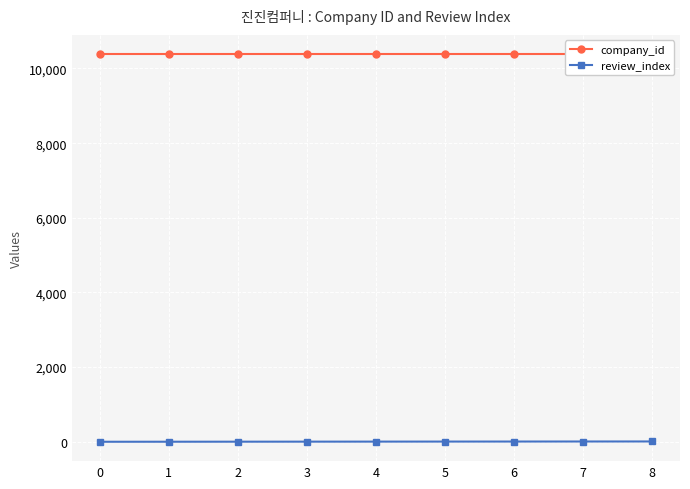

At which category is the sum across all series the highest?

8